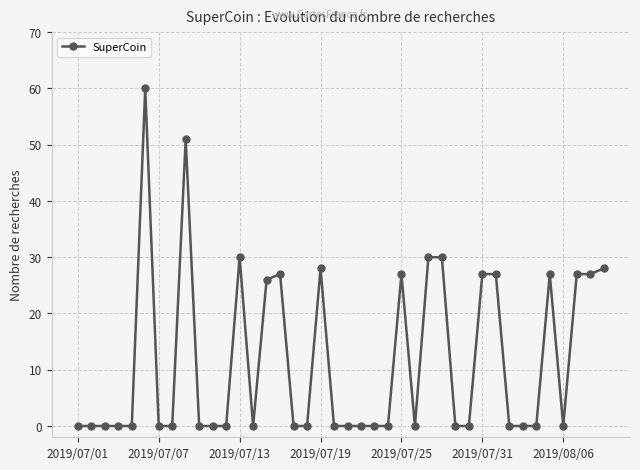

What is the difference between the maximum and second lowest values?

60